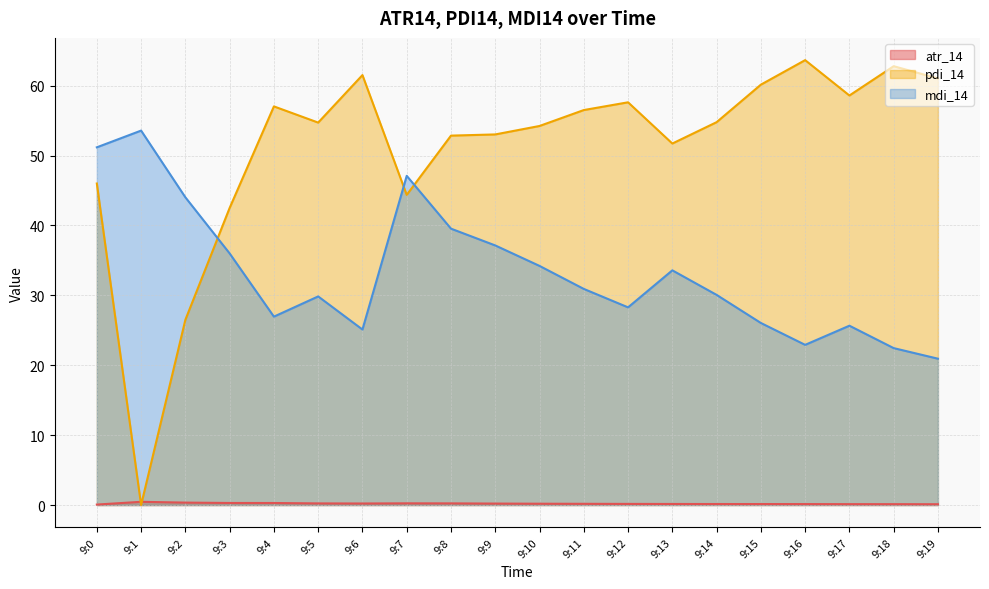

What is the maximum value shown in the chart?

63.7